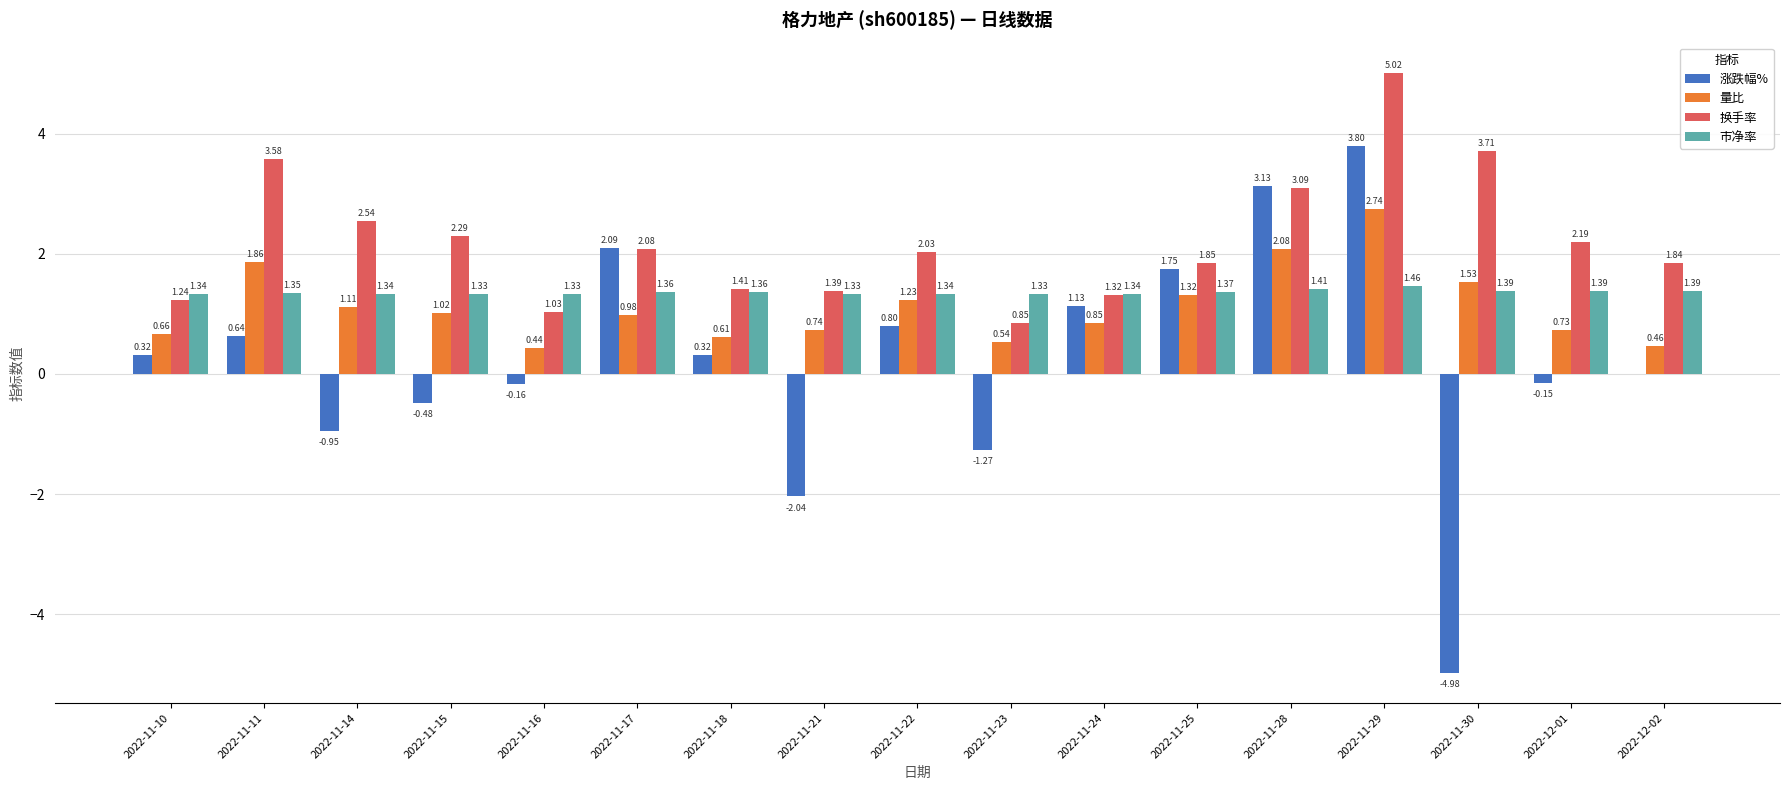

The 换手率 series shows 1.4 at 2022-11-14. True or false?

False